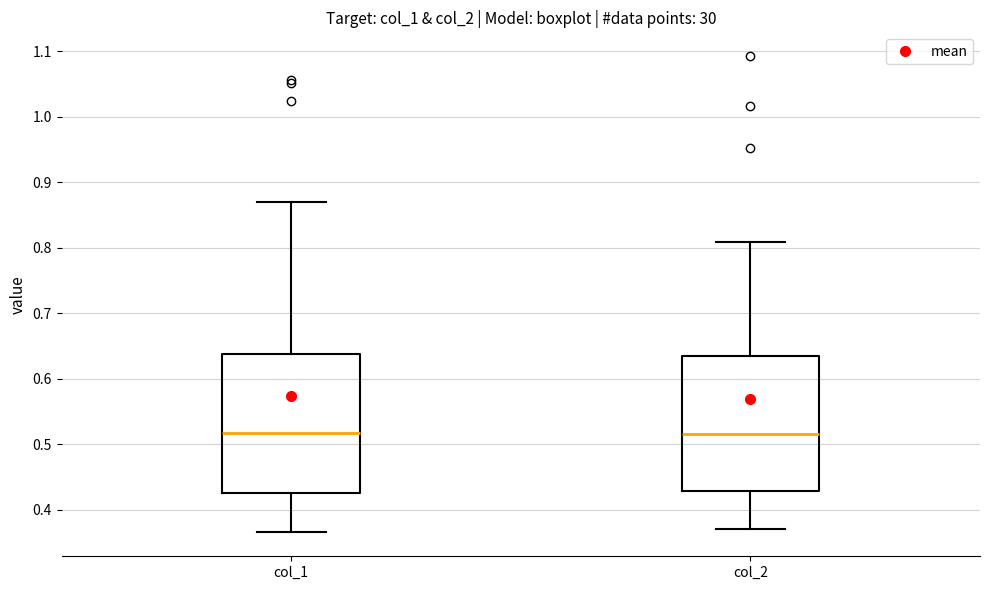

Reading left to right, transcribe this box plot: for each box, give where its median line is, the range the box spans, and where its two whiskers end, as read against the y-axis. The values are not printed on the chart, so give them approximately, as read against the axis.

col_1: median 0.52, box 0.43 to 0.64, whiskers 0.37 to 0.87
col_2: median 0.52, box 0.43 to 0.63, whiskers 0.37 to 0.81